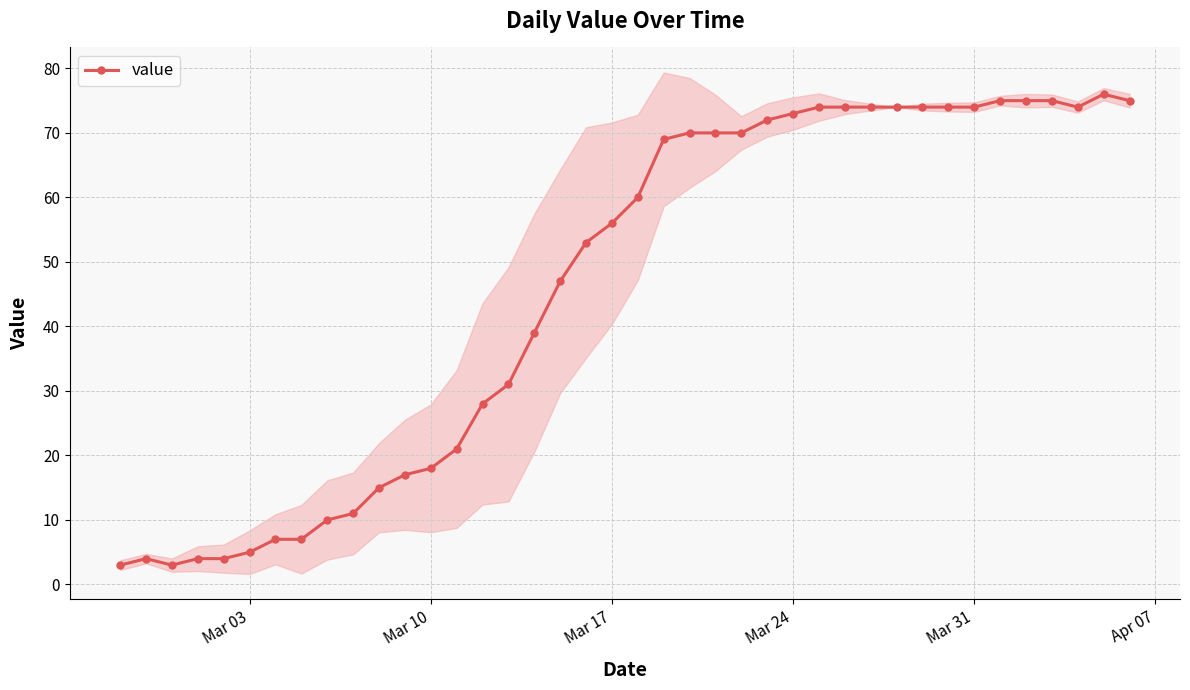

What is the sum of all values?

1835